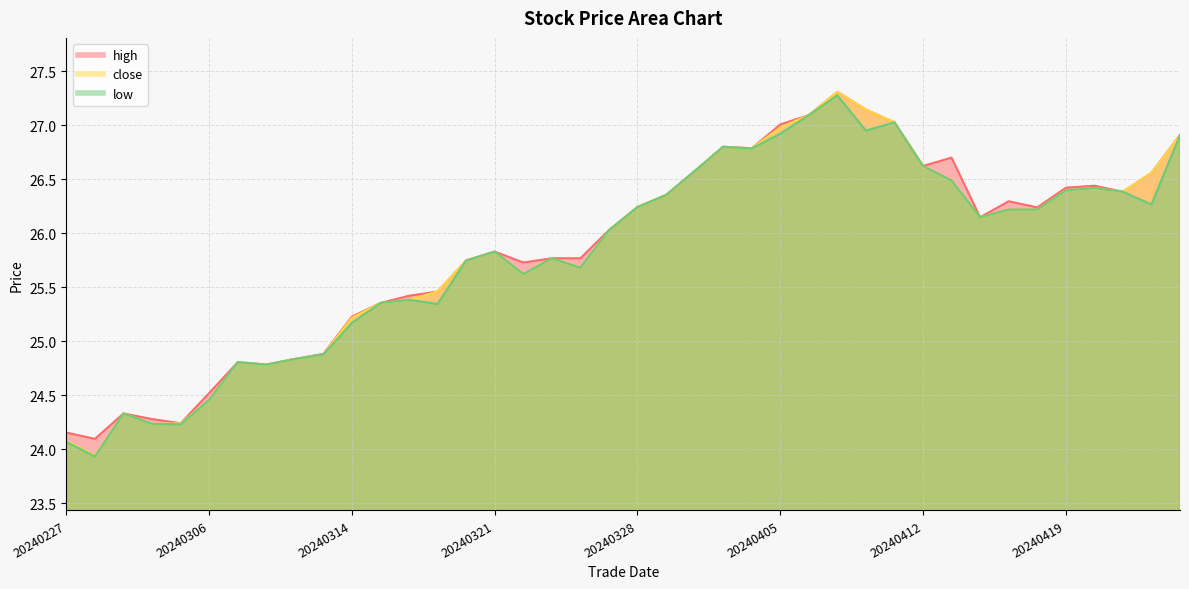

At which category is the sum across all series the highest?

20240409